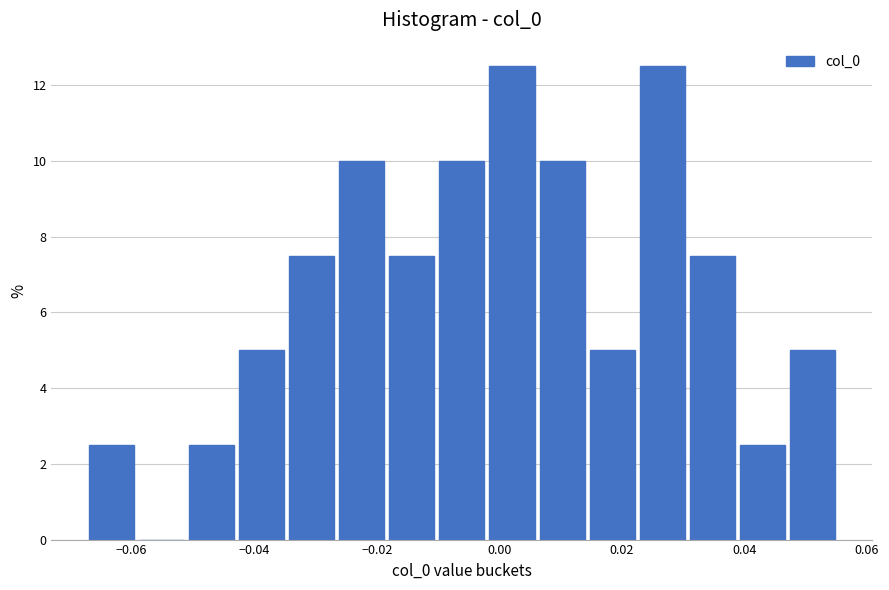

Reading left to right, transcribe this chart: for each bar, give the range it covers on the x-axis and its height. Neither the bar edges nor the heights are printed on the chart, so give them approximately, as read against the axes.

-0.068 to -0.060: 2.6
-0.060 to -0.052: 0
-0.052 to -0.042: 2.6
-0.042 to -0.034: 5.0
-0.034 to -0.026: 7.6
-0.026 to -0.018: 10.0
-0.018 to -0.010: 7.6
-0.010 to -0.002: 10.0
-0.002 to 0.006: 12.6
0.006 to 0.014: 10.0
0.014 to 0.022: 5.0
0.022 to 0.030: 12.6
0.030 to 0.038: 7.6
0.038 to 0.048: 2.6
0.048 to 0.056: 5.0